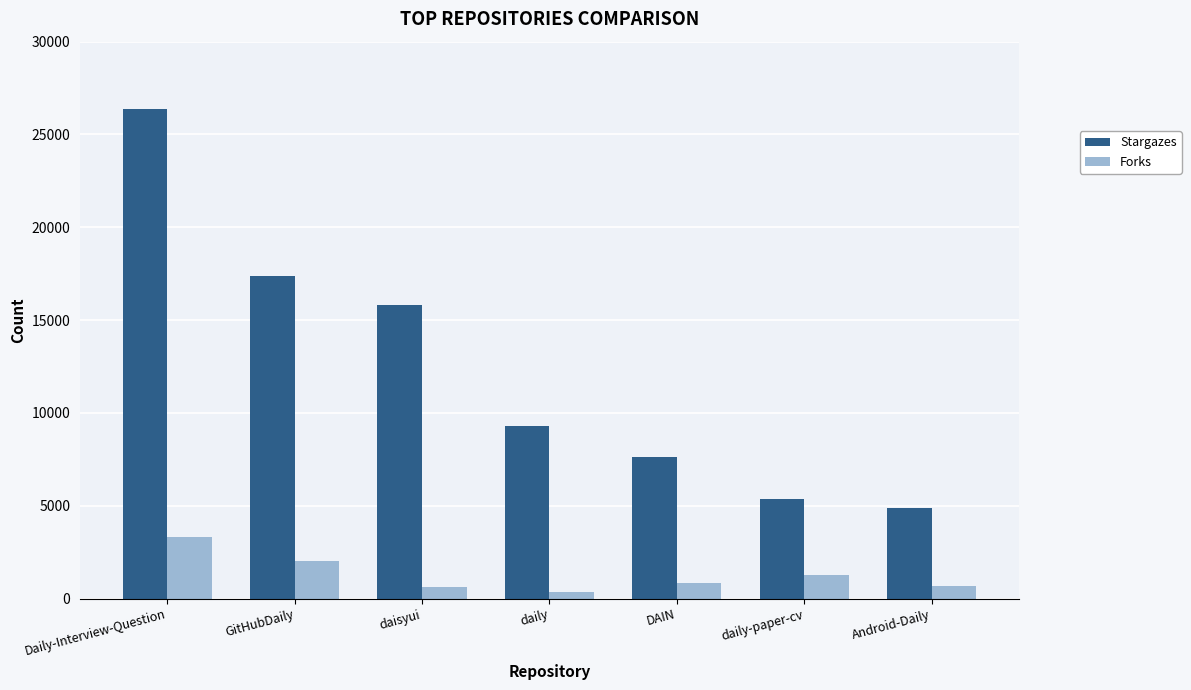

What is the highest value of the Stargazes series?

26379